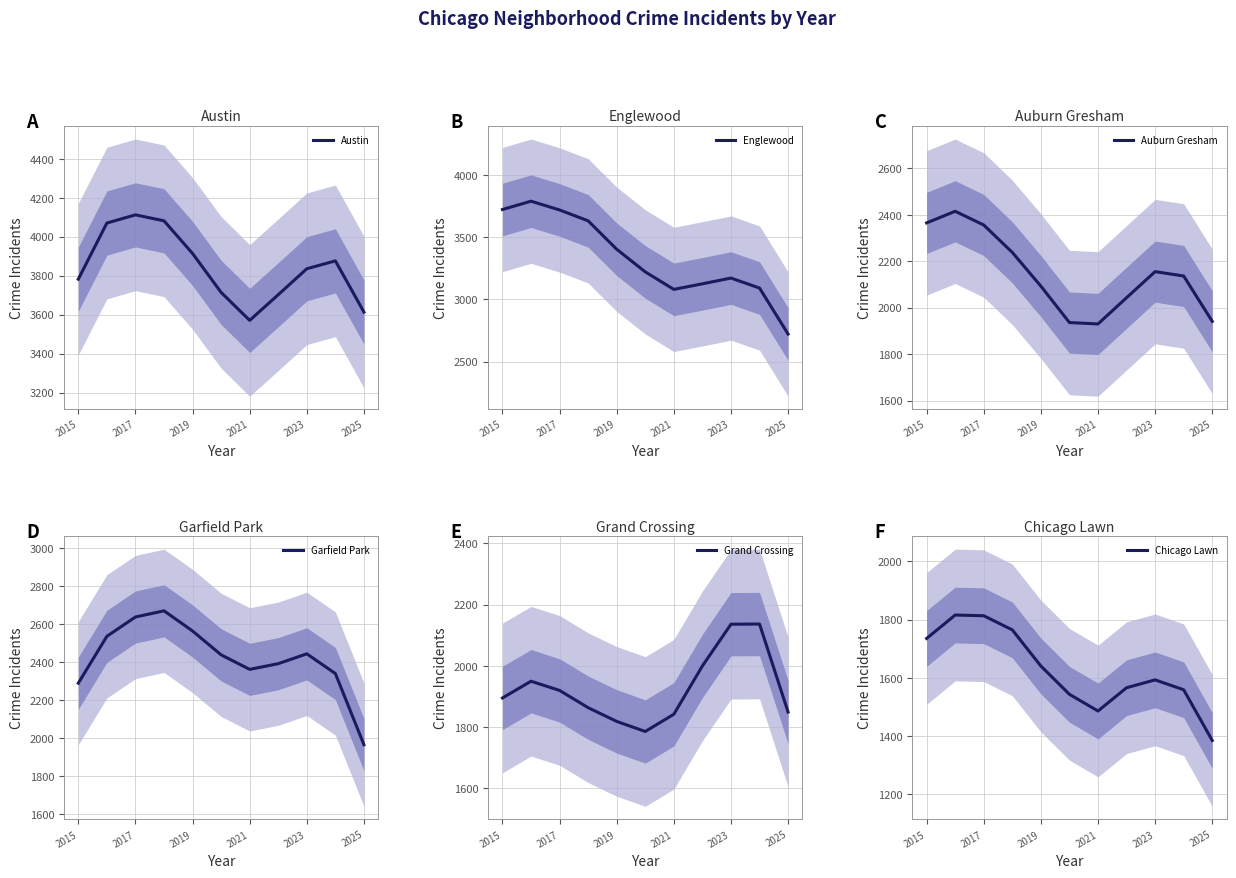

At how many categories does at least one series exceed 2658?

11